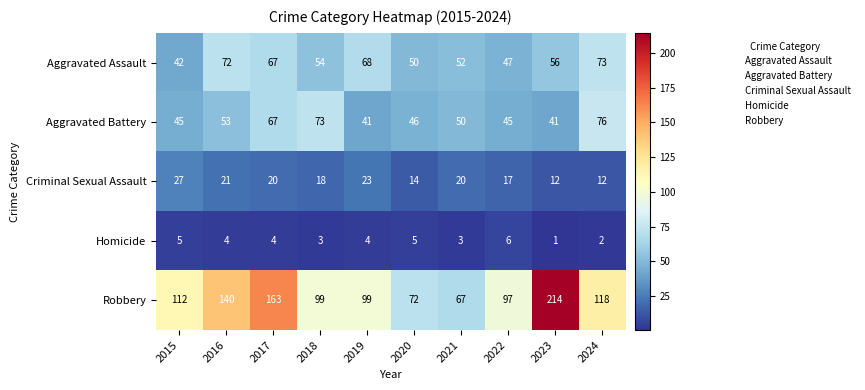

At how many categories does at least one series exceed 49?

10